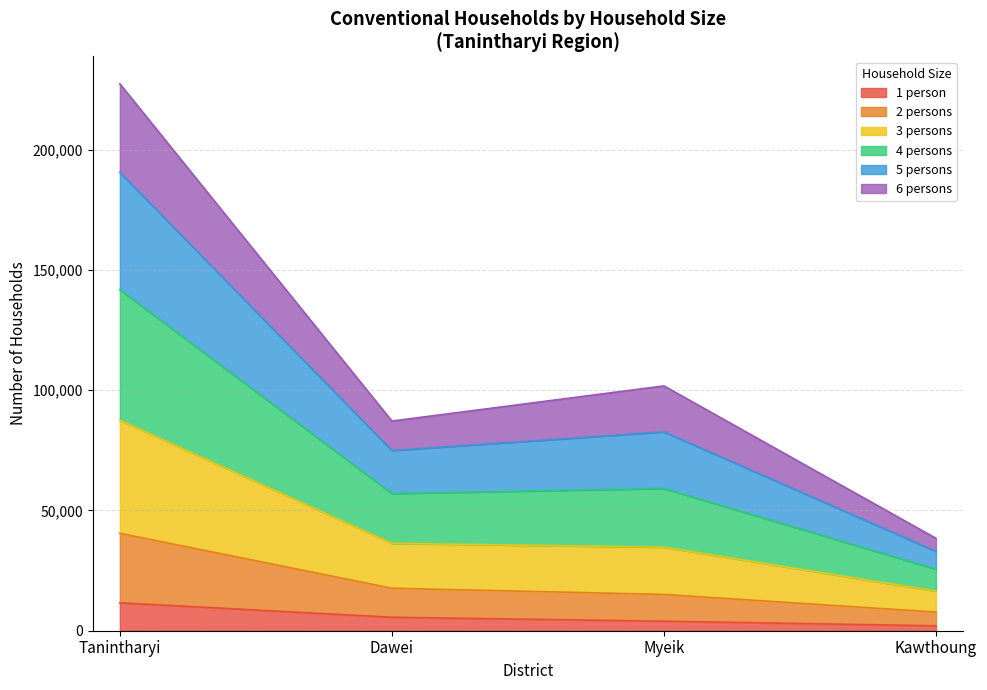

Does the chart display data point markers on the line(s)?

No